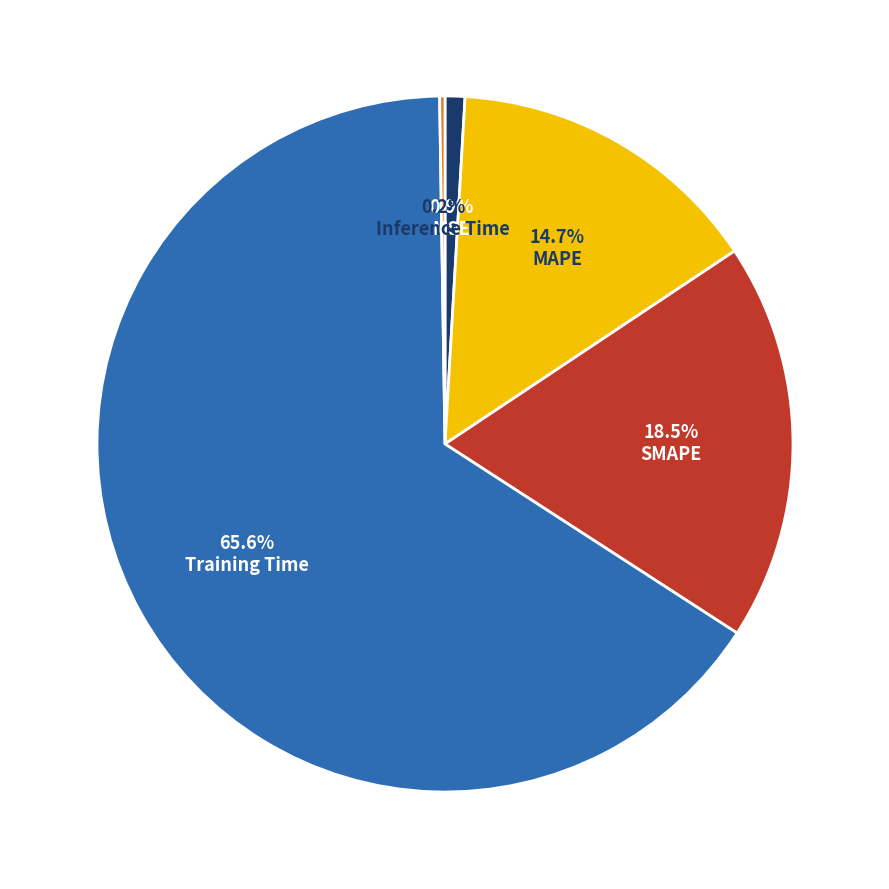

Does any single category account for the majority?

Yes